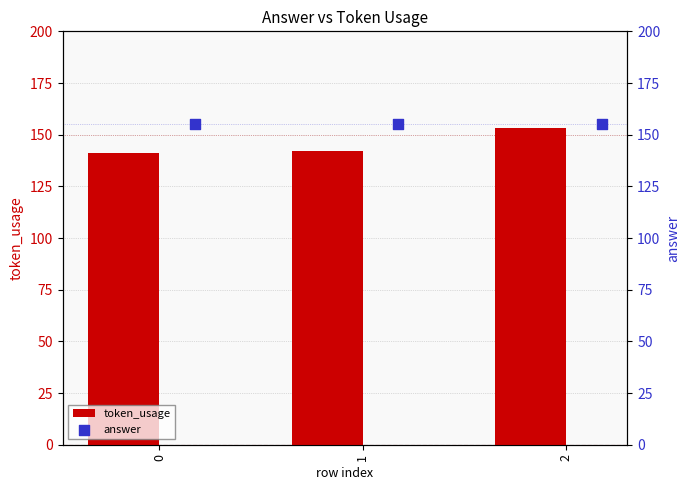

What is the highest value of the token_usage series?

153